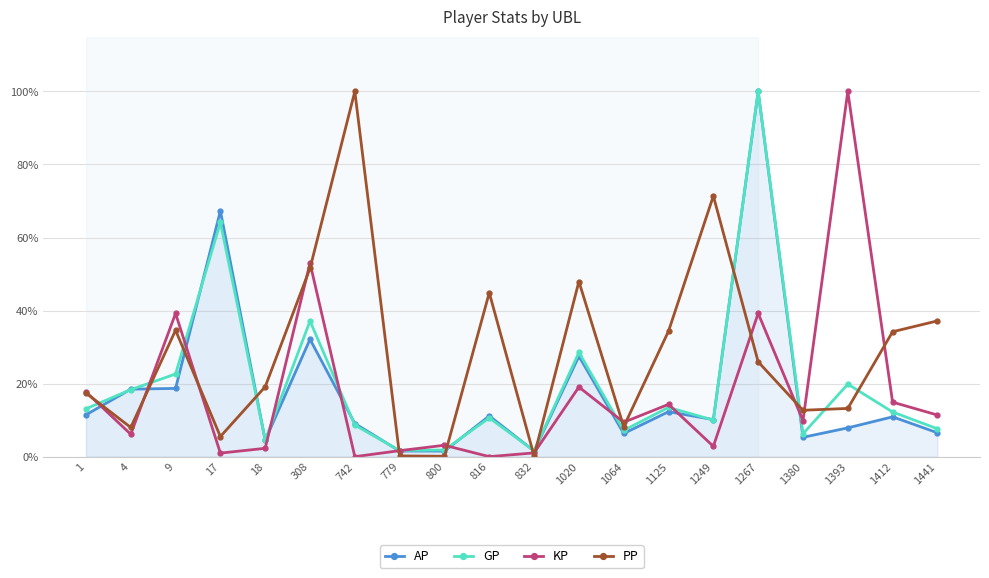

At which label does PP reach its minimum?

800